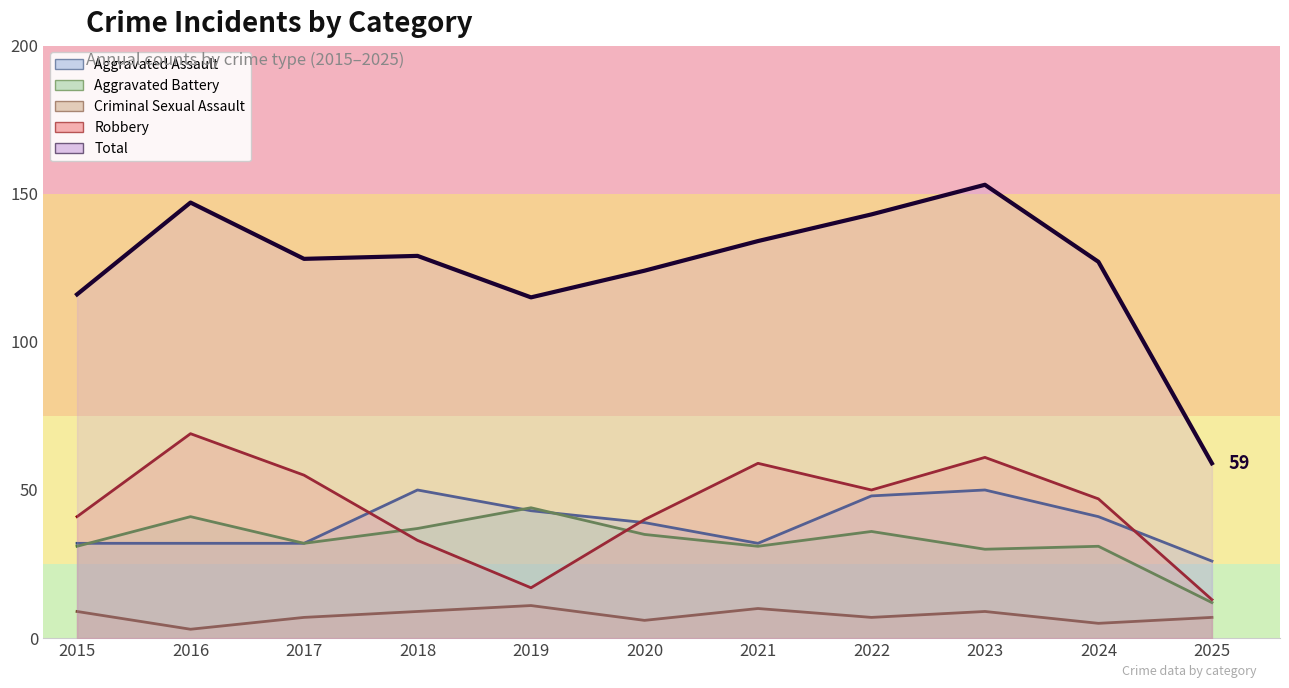

The value of Total at 2020 is 199. True or false?

False